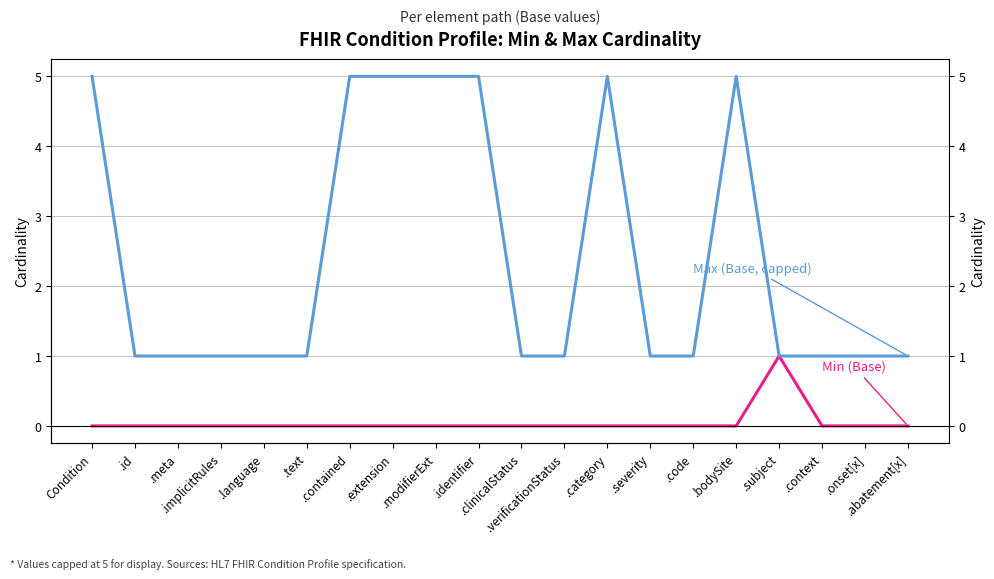

At which label is Min (Base) closest to 0?

Condition